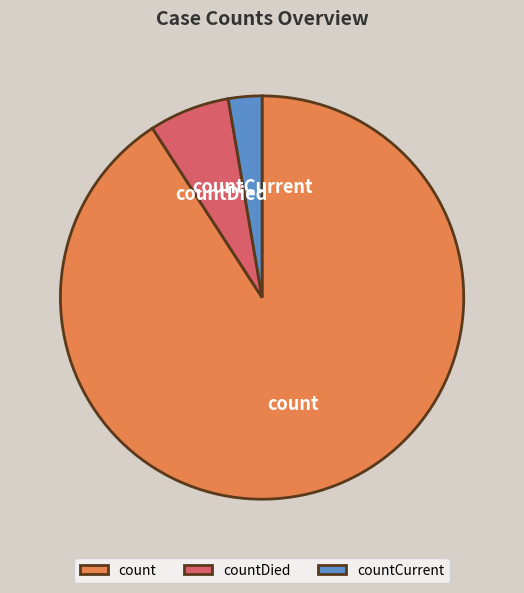

Approximately how many times larger is the value at countDied compared to count?

0.1